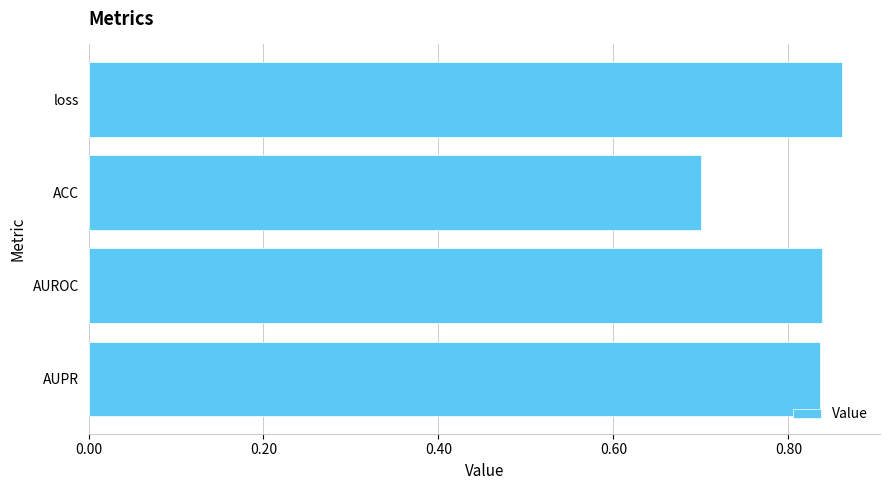

What position from the bottom is ACC?

3